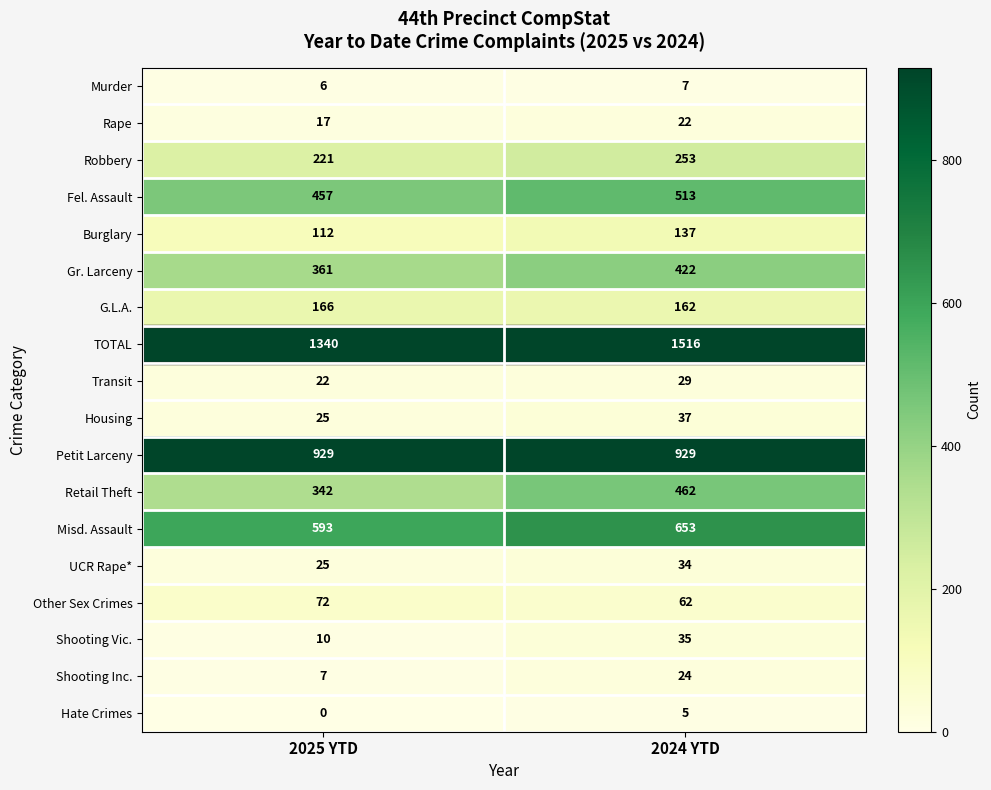

What is the maximum value shown in the chart?

1516